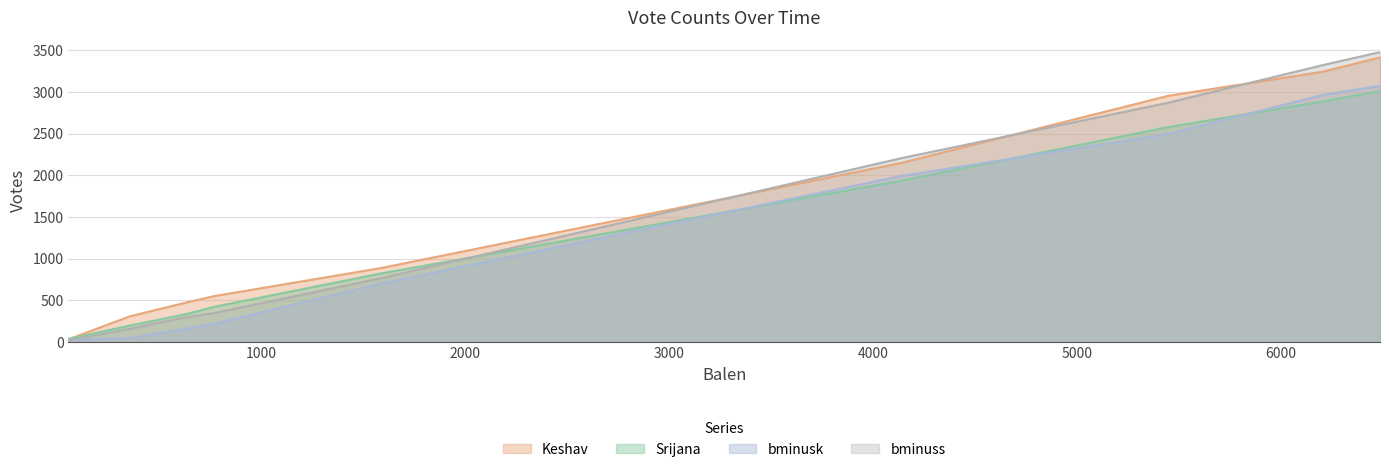

True or false: Srijana has a value of 2577 at 5446.

True